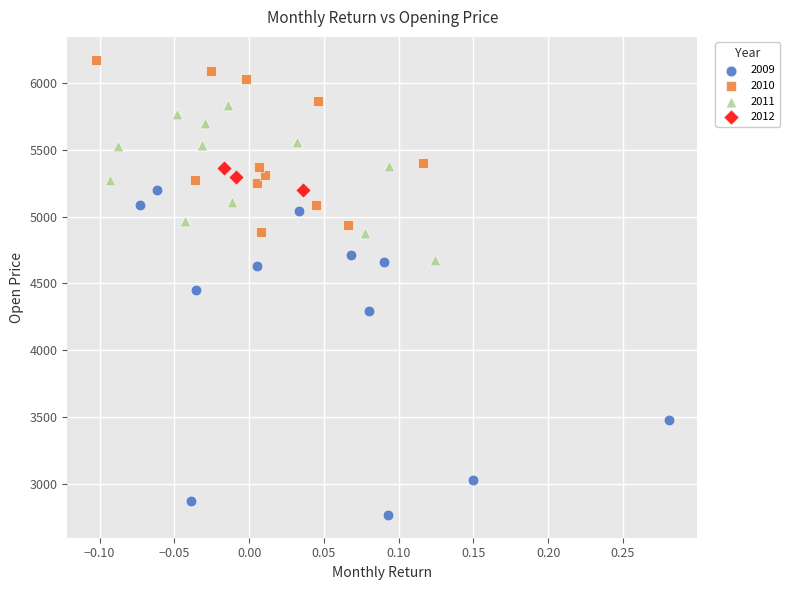

Which series has the widest spread of Y values?

2009